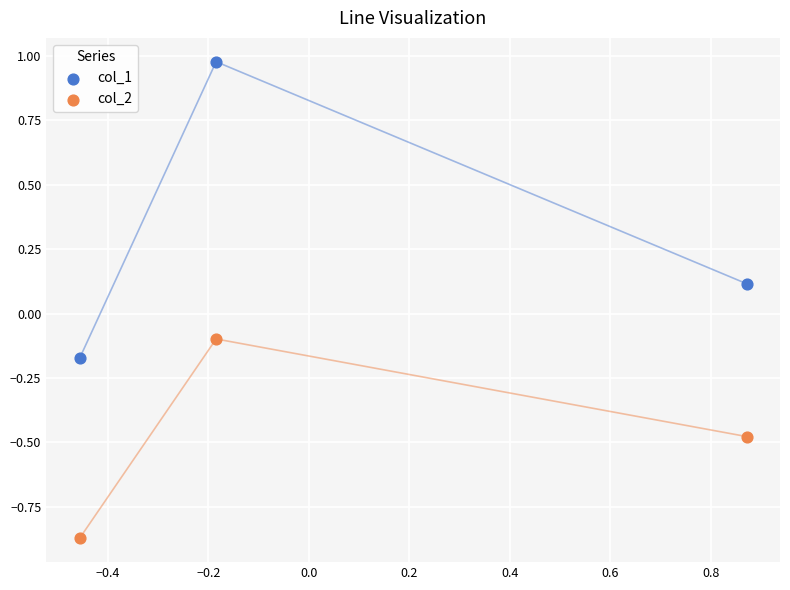

Which series has the widest spread of Y values?

col_1